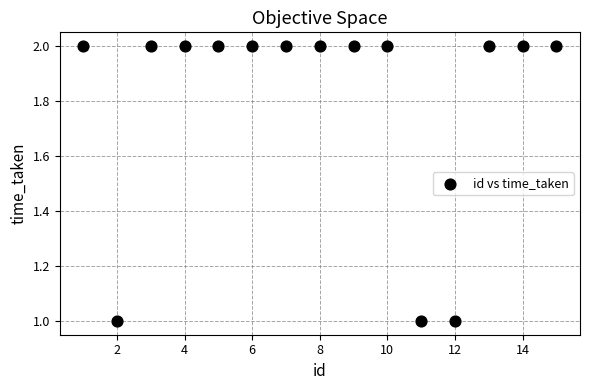

What is the range of X values (max minus min)?

14